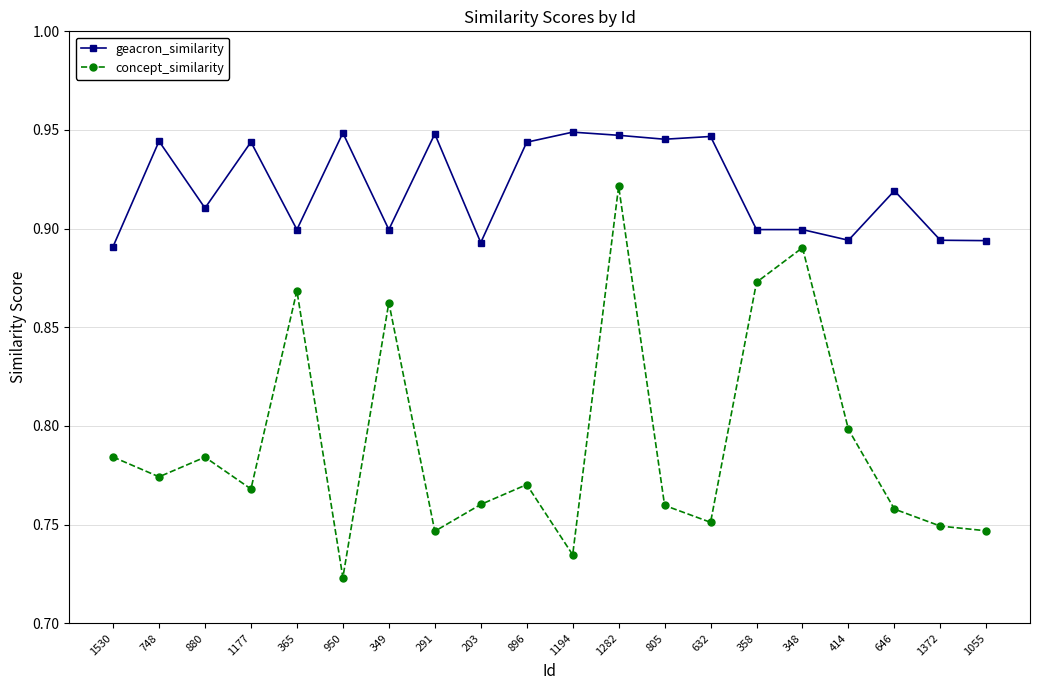

Which category has the lowest value across all series?

950